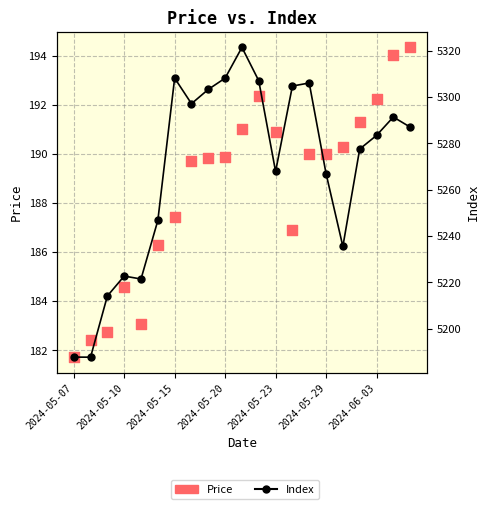

Which series reaches the maximum Y coordinate?

Index